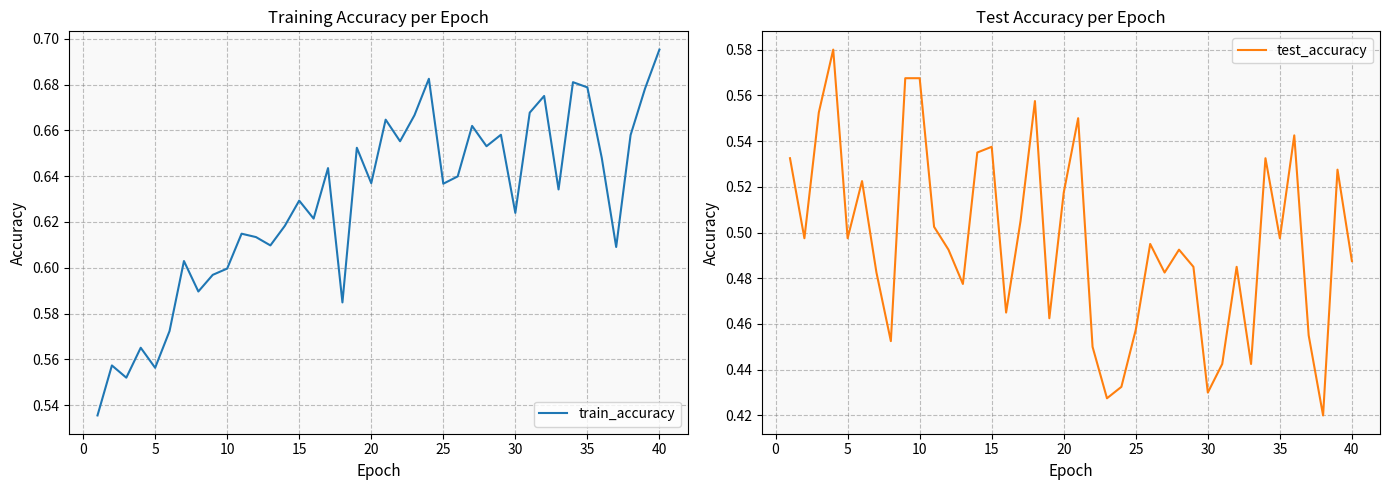

Reading left to right, list all the values displayed in this chart.

train_accuracy: 0.5	0.6	0.6	0.6	0.6	0.6	0.6	0.6	0.6	0.6	0.6	0.6	0.6	0.6	0.6	0.6	0.6	0.6	0.7	0.6	0.7	0.7	0.7	0.7	0.6	0.6	0.7	0.7	0.7	0.6	0.7	0.7	0.6	0.7	0.7	0.6	0.6	0.7	0.7	0.7
test_accuracy: 0.5	0.5	0.6	0.6	0.5	0.5	0.5	0.5	0.6	0.6	0.5	0.5	0.5	0.5	0.5	0.5	0.5	0.6	0.5	0.5	0.5	0.5	0.4	0.4	0.5	0.5	0.5	0.5	0.5	0.4	0.4	0.5	0.4	0.5	0.5	0.5	0.5	0.4	0.5	0.5